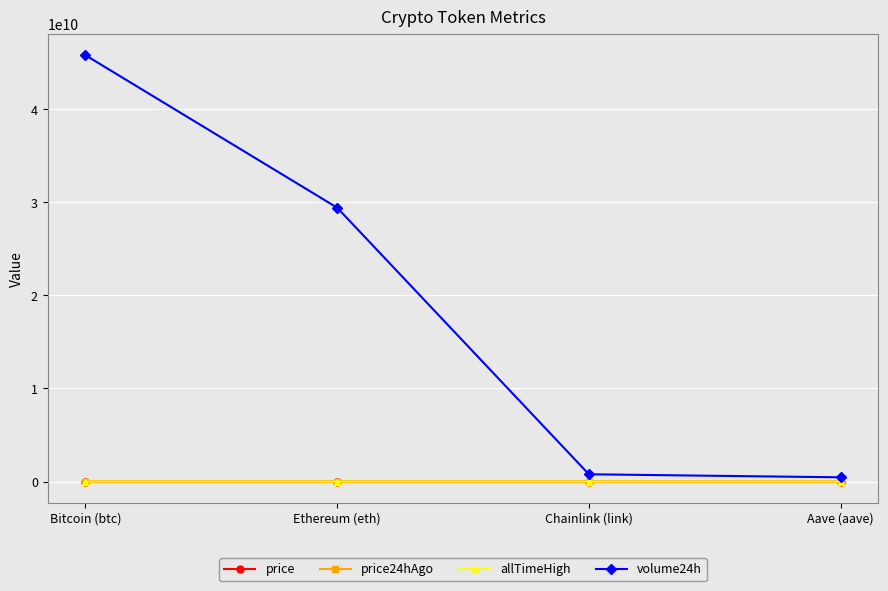

At which category is the sum across all series the highest?

Bitcoin (btc)